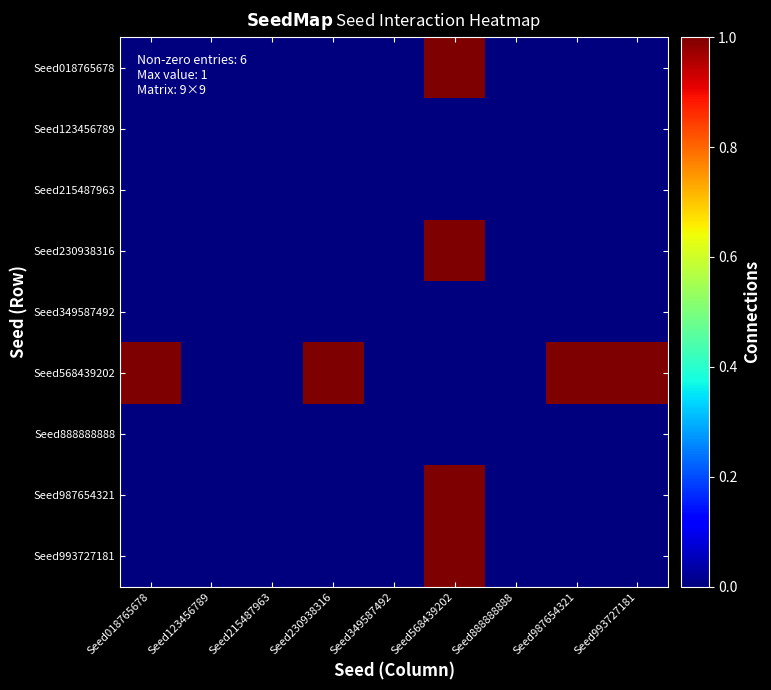

Reading left to right, transcribe all the data shown in this chart.

Seed018765678: Seed018765678=0	Seed123456789=0	Seed215487963=0	Seed230938316=0	Seed349587492=0	Seed568439202=1	Seed888888888=0	Seed987654321=0	Seed993727181=0
Seed123456789: Seed018765678=0	Seed123456789=0	Seed215487963=0	Seed230938316=0	Seed349587492=0	Seed568439202=0	Seed888888888=0	Seed987654321=0	Seed993727181=0
Seed215487963: Seed018765678=0	Seed123456789=0	Seed215487963=0	Seed230938316=0	Seed349587492=0	Seed568439202=0	Seed888888888=0	Seed987654321=0	Seed993727181=0
Seed230938316: Seed018765678=0	Seed123456789=0	Seed215487963=0	Seed230938316=0	Seed349587492=0	Seed568439202=1	Seed888888888=0	Seed987654321=0	Seed993727181=0
Seed349587492: Seed018765678=0	Seed123456789=0	Seed215487963=0	Seed230938316=0	Seed349587492=0	Seed568439202=0	Seed888888888=0	Seed987654321=0	Seed993727181=0
Seed568439202: Seed018765678=1	Seed123456789=0	Seed215487963=0	Seed230938316=1	Seed349587492=0	Seed568439202=0	Seed888888888=0	Seed987654321=1	Seed993727181=1
Seed888888888: Seed018765678=0	Seed123456789=0	Seed215487963=0	Seed230938316=0	Seed349587492=0	Seed568439202=0	Seed888888888=0	Seed987654321=0	Seed993727181=0
Seed987654321: Seed018765678=0	Seed123456789=0	Seed215487963=0	Seed230938316=0	Seed349587492=0	Seed568439202=1	Seed888888888=0	Seed987654321=0	Seed993727181=0
Seed993727181: Seed018765678=0	Seed123456789=0	Seed215487963=0	Seed230938316=0	Seed349587492=0	Seed568439202=1	Seed888888888=0	Seed987654321=0	Seed993727181=0